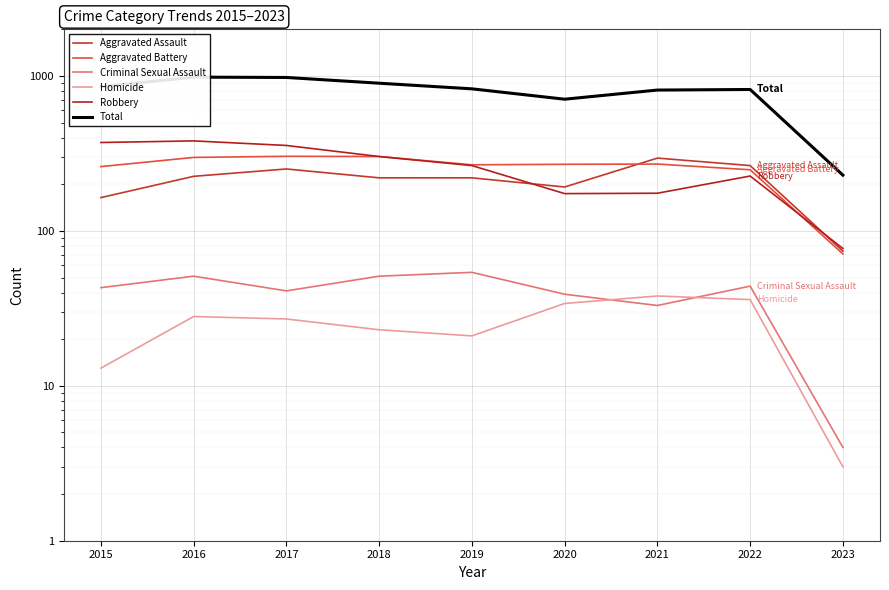

How many intersections are there between Robbery and Aggravated Battery?

1